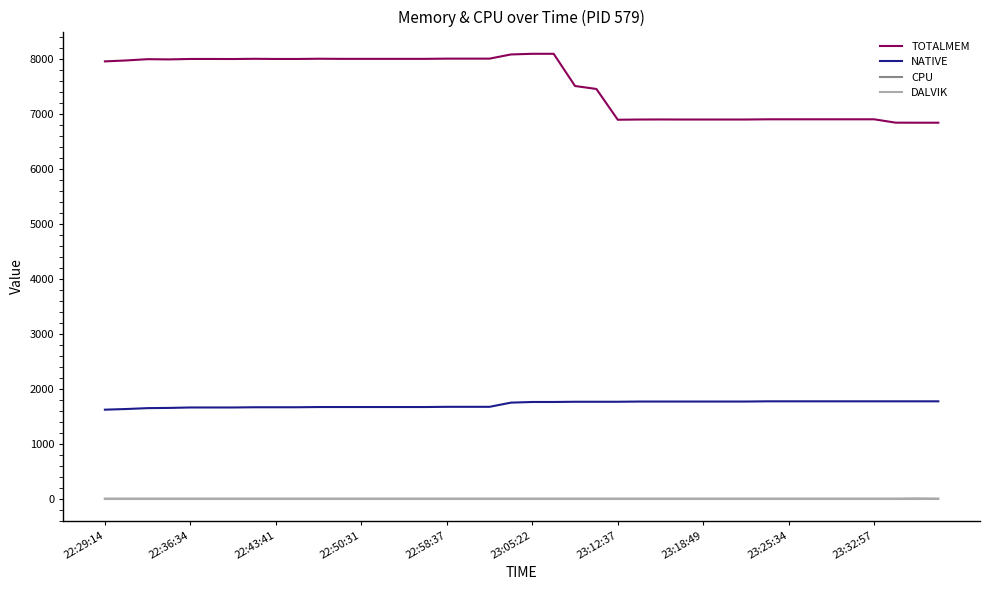

True or false: CPU and NATIVE cross at least once.

False